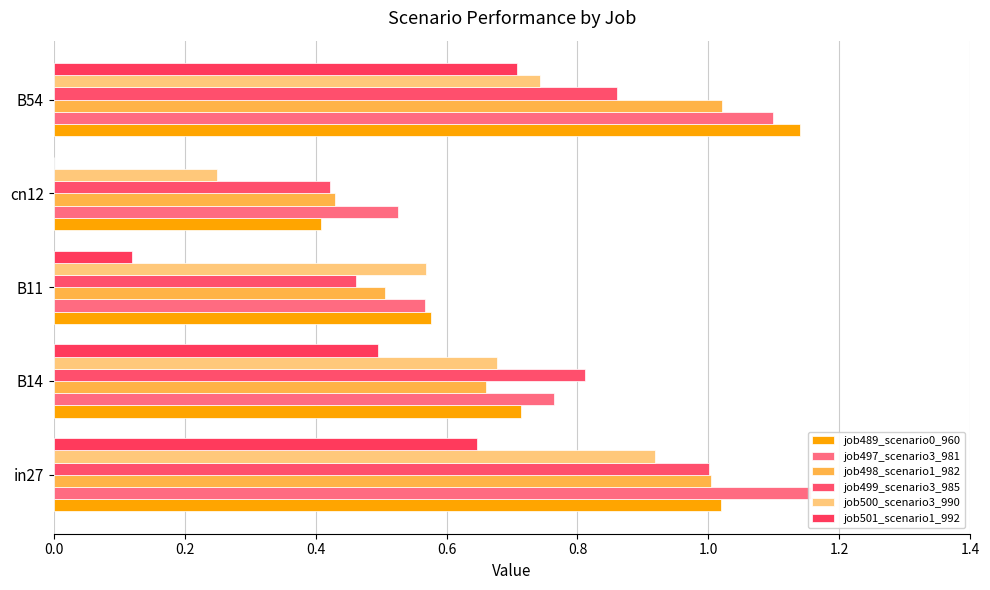

Count the job500_scenario3_990 values in the range 0 to 1.

5